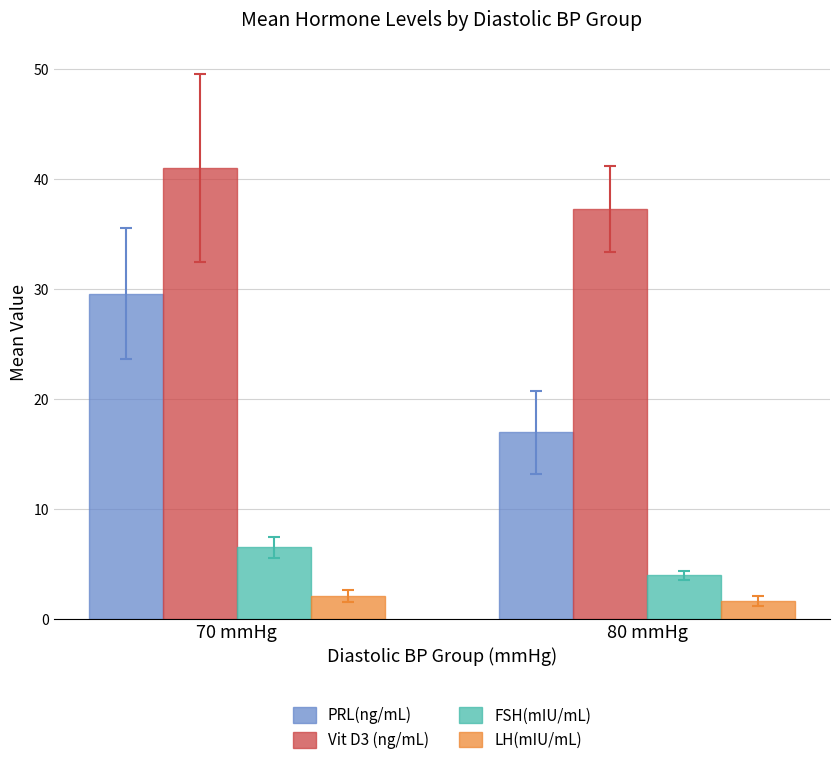

The value of FSH(mIU/mL) at 80 mmHg is 6.0. True or false?

False